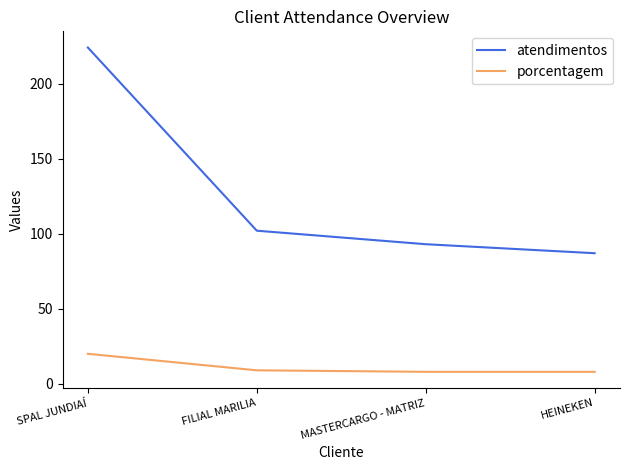

What is the spread (max minus min) of values at MASTERCARGO - MATRIZ?

85